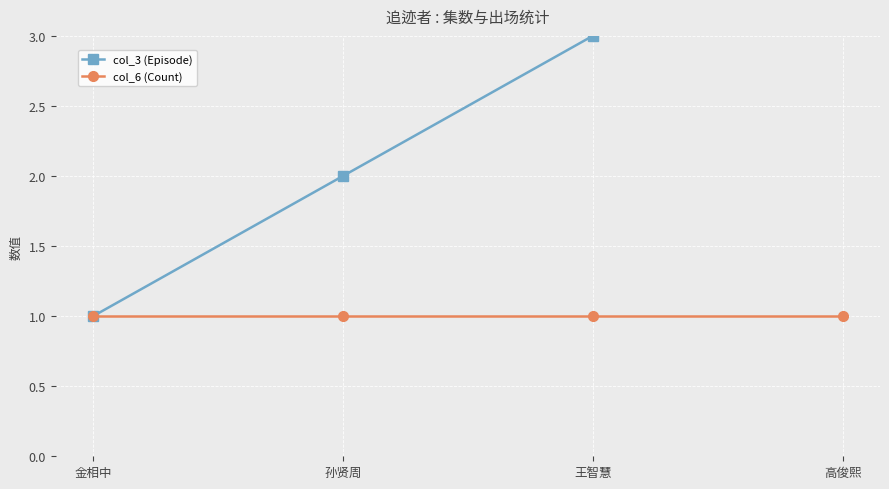

Read the col_3 (Episode) value at 高俊熙.

4